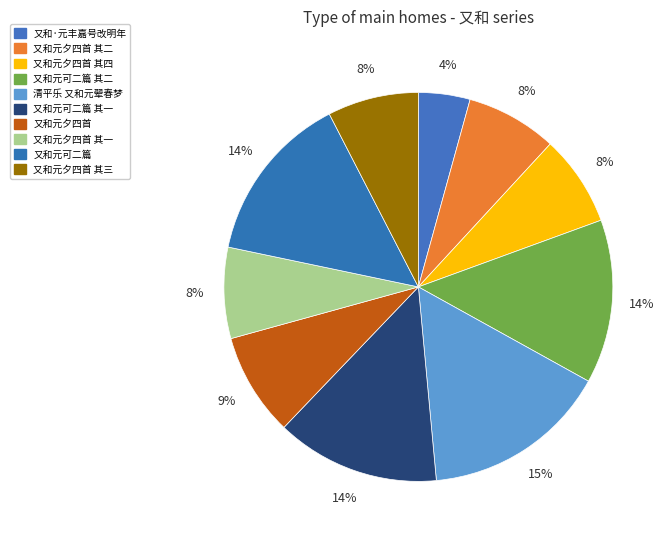

Do 又和元可二篇 其一 and 又和元夕四首 其三 together represent more than half of the pie?

No